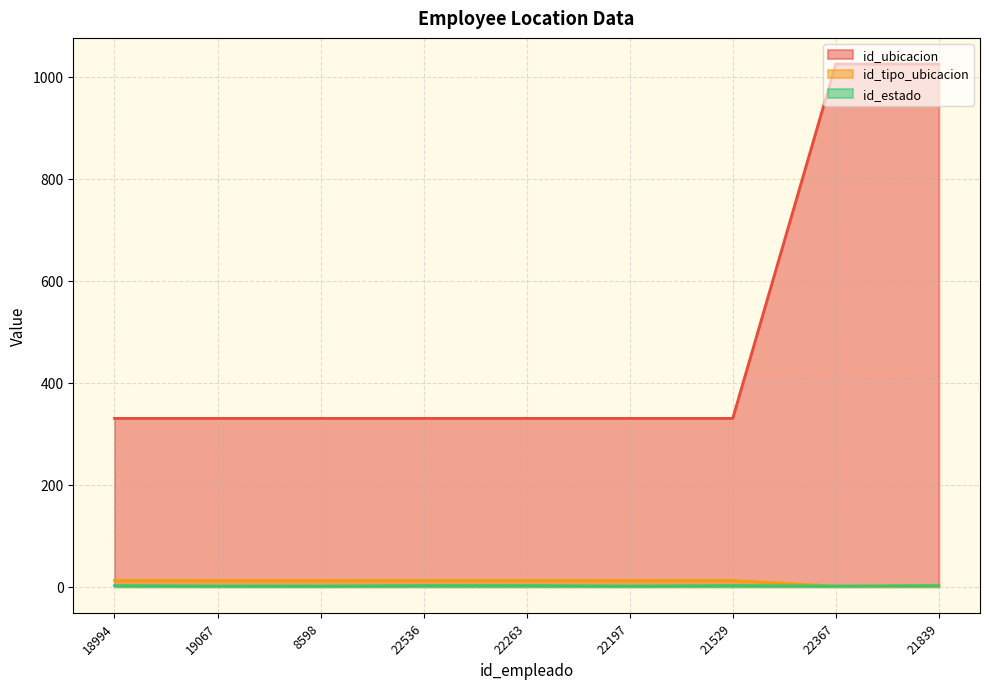

What is the difference between the second highest and second lowest values in the id_ubicacion series?

695